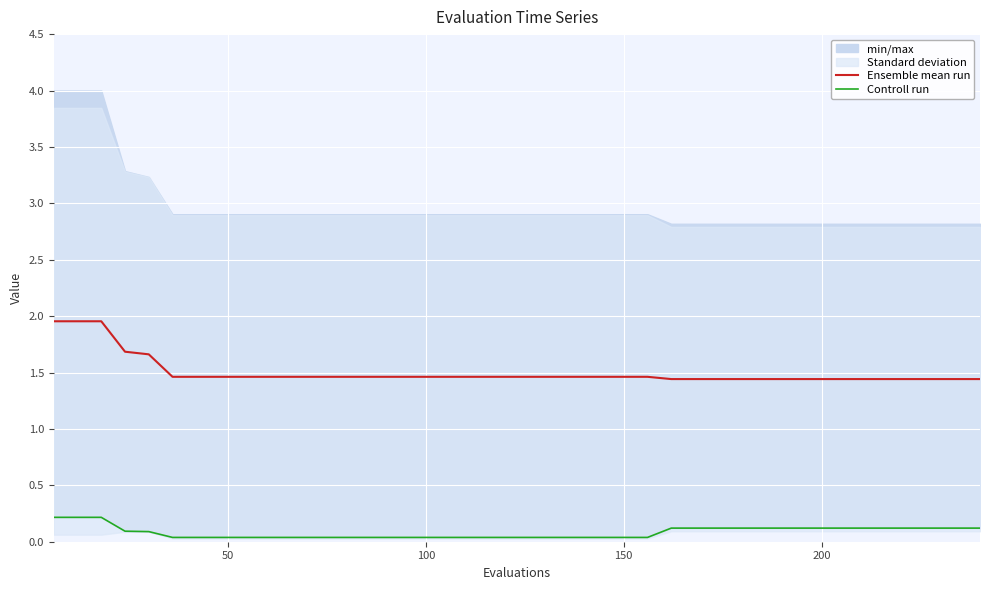

Reading left to right, transcribe all the data shown in this chart.

Ensemble mean run: 2.0	2.0	2.0	1.7	1.7	1.5	1.5	1.5	1.5	1.5	1.5	1.5	1.5	1.5	1.5	1.5	1.5	1.5	1.5	1.5	1.5	1.5	1.5	1.5	1.5	1.5	1.4	1.4	1.4	1.4	1.4	1.4	1.4	1.4	1.4	1.4	1.4	1.4	1.4	1.4
Controll run: 0.2	0.2	0.2	0.1	0.1	0.0	0.0	0.0	0.0	0.0	0.0	0.0	0.0	0.0	0.0	0.0	0.0	0.0	0.0	0.0	0.0	0.0	0.0	0.0	0.0	0.0	0.1	0.1	0.1	0.1	0.1	0.1	0.1	0.1	0.1	0.1	0.1	0.1	0.1	0.1